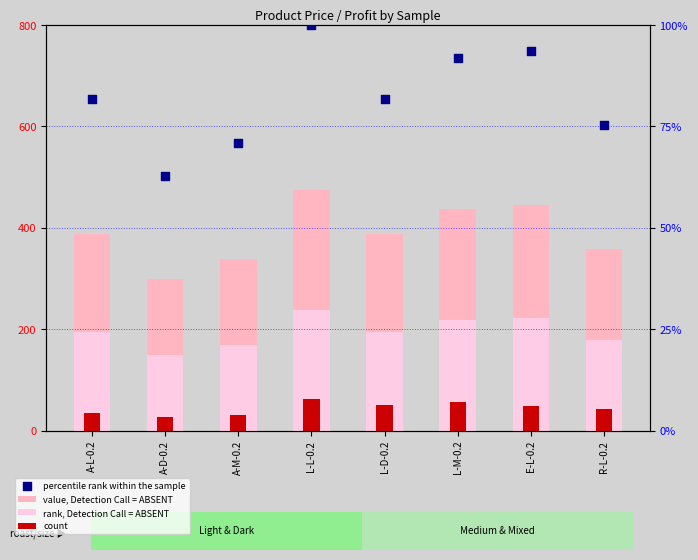

Which series has the largest total across all categories?

percentile rank within the sample